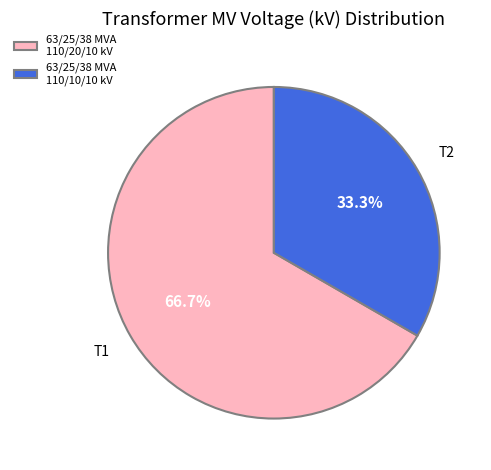

What is the ratio of the value at 63/25/38 MVA 110/10/10 kV to the value at 63/25/38 MVA 110/20/10 kV?

0.5